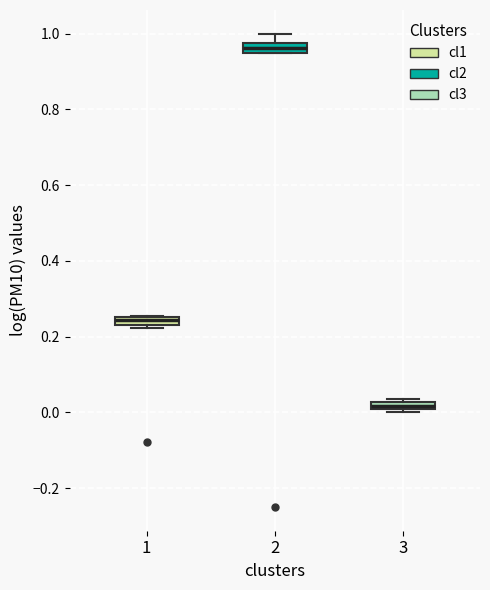

Where is the upper edge of the box at x = 3 on the y-axis? The values are not printed on the chart, so give them approximately, as read against the axis.

0.02